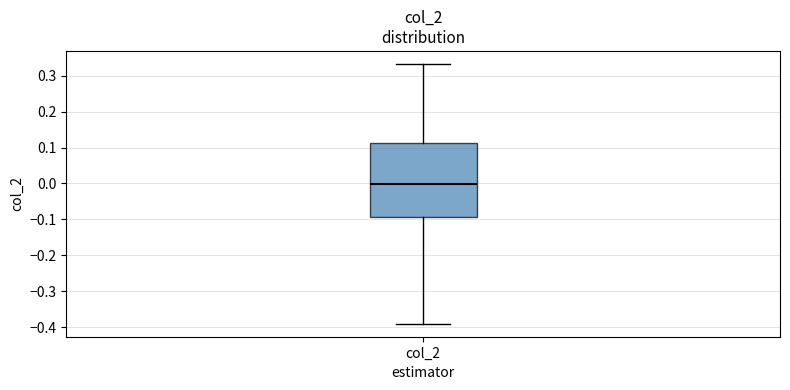

Where does the median line of the box for col_2 sit on the y-axis? The values are not printed on the chart, so give them approximately, as read against the axis.

0.00